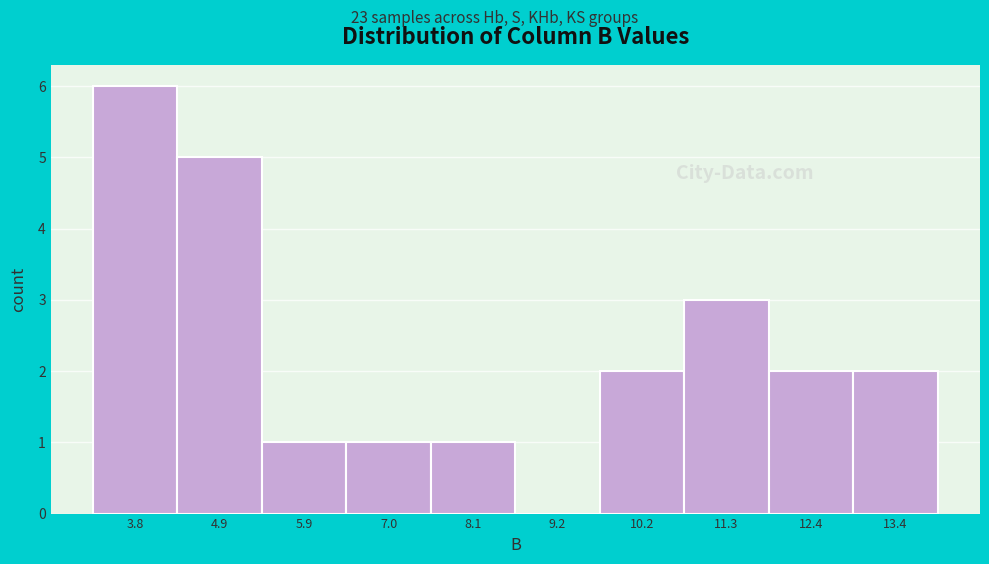

Reading left to right, transcribe all the data shown in this chart.

3.8=6	4.9=5	5.9=1	7.0=1	8.1=1	9.2=0	10.2=2	11.3=3	12.4=2	13.4=2